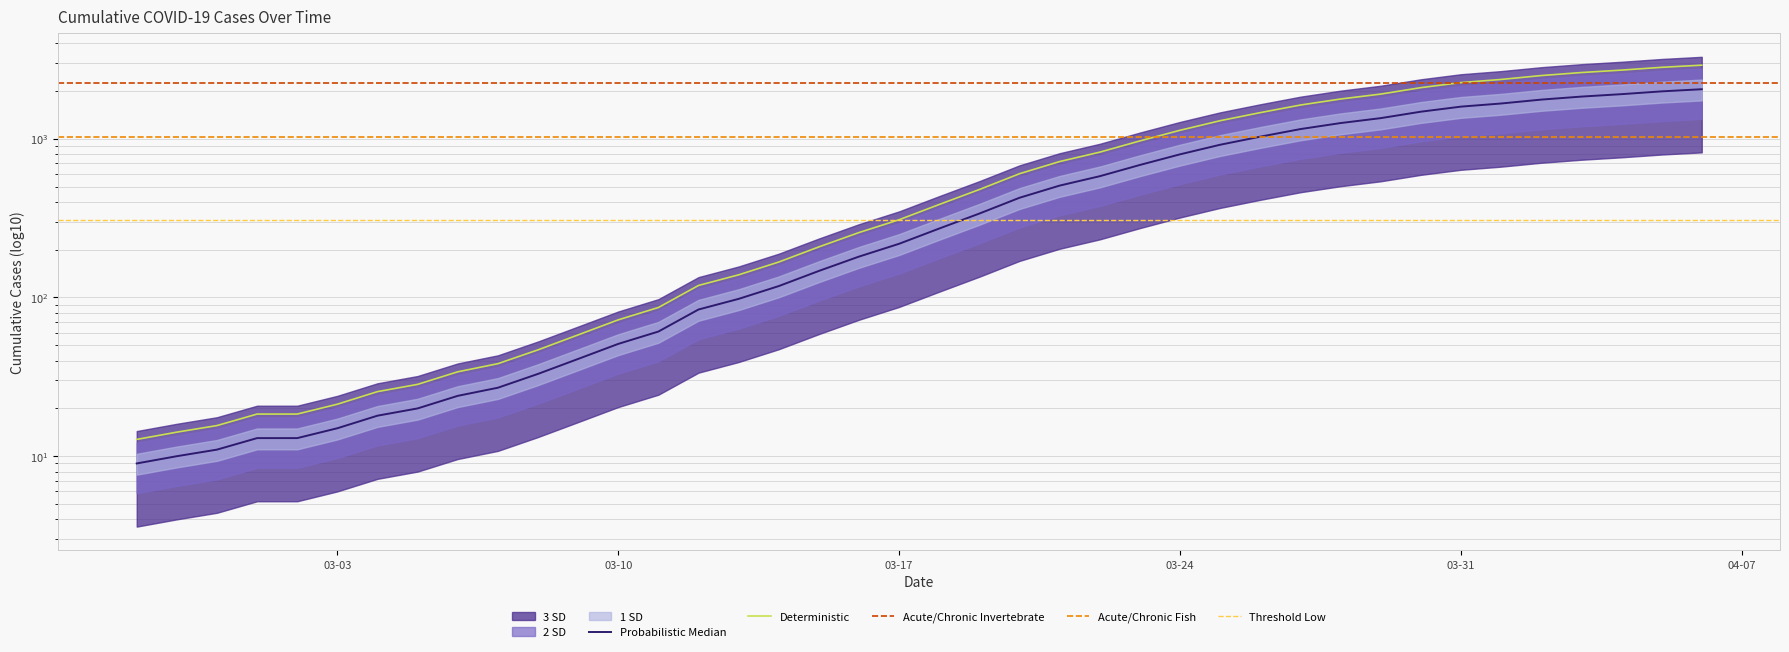

Rank the categories by value from lowest to highest.

2020-02-27, 2020-02-28, 2020-02-29, 2020-03-01, 2020-03-02, 2020-03-03, 2020-03-04, 2020-03-05, 2020-03-06, 2020-03-07, 2020-03-08, 2020-03-09, 2020-03-10, 2020-03-11, 2020-03-12, 2020-03-13, 2020-03-14, 2020-03-15, 2020-03-16, 2020-03-17, 2020-03-18, 2020-03-19, 2020-03-20, 2020-03-21, 2020-03-22, 2020-03-23, 2020-03-24, 2020-03-25, 2020-03-26, 2020-03-27, 2020-03-28, 2020-03-29, 2020-03-30, 2020-03-31, 2020-04-01, 2020-04-02, 2020-04-03, 2020-04-04, 2020-04-05, 2020-04-06